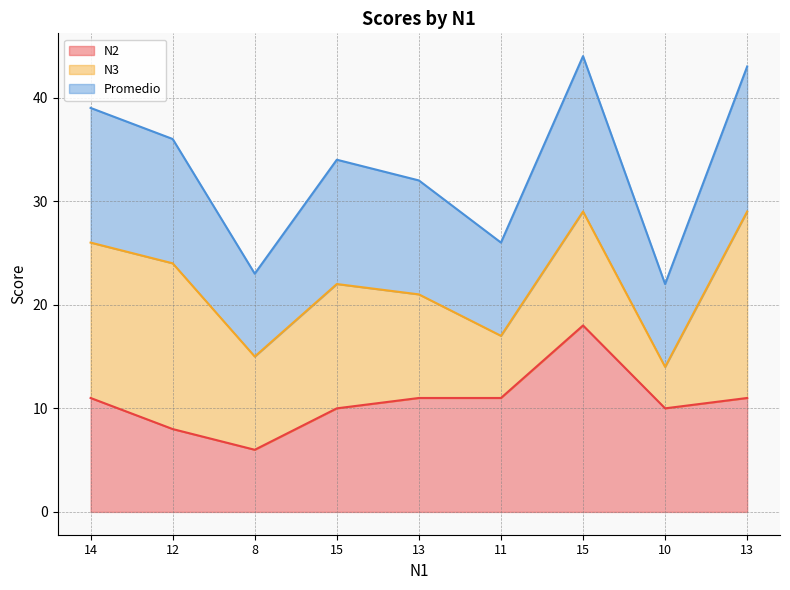

At which label is Promedio closest to 33?

15